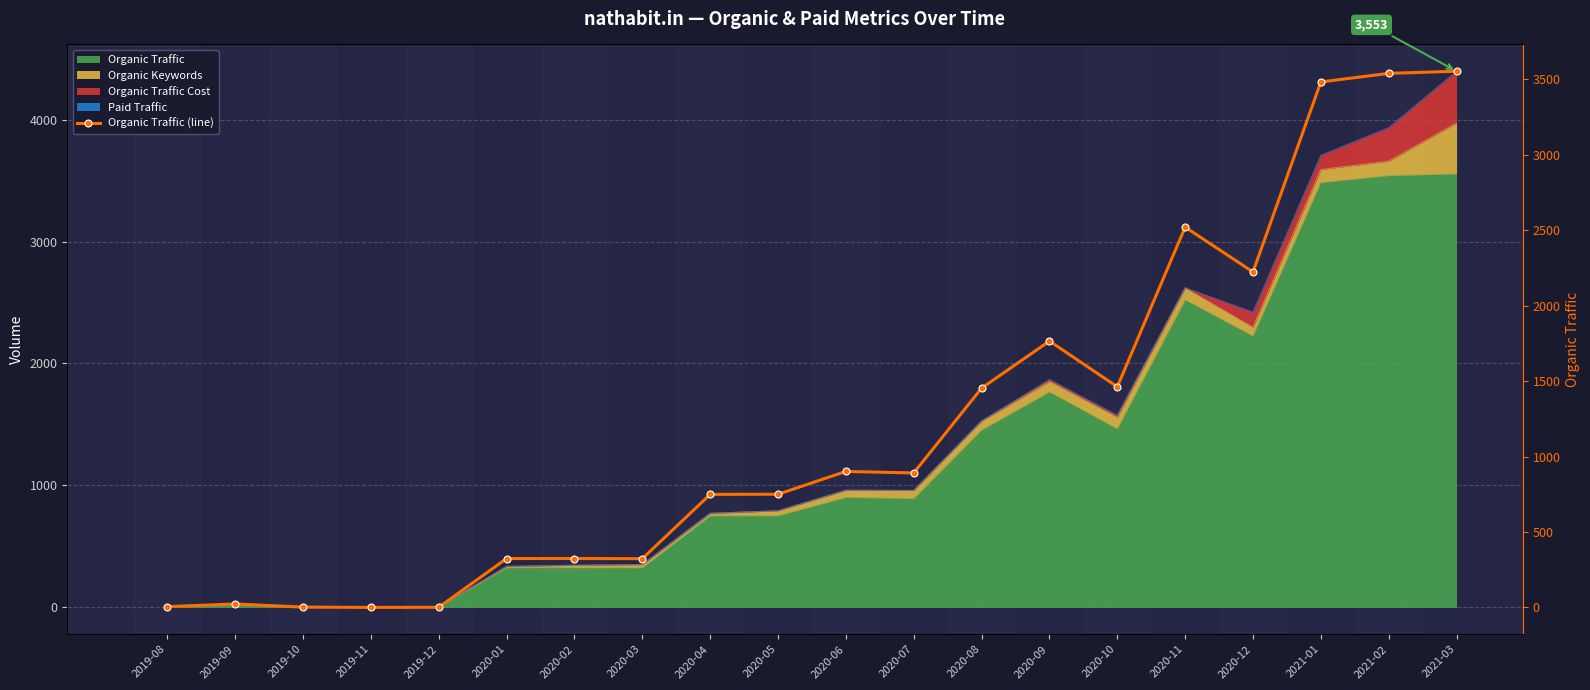

What is the label of the 13th point from the right?

2020-03